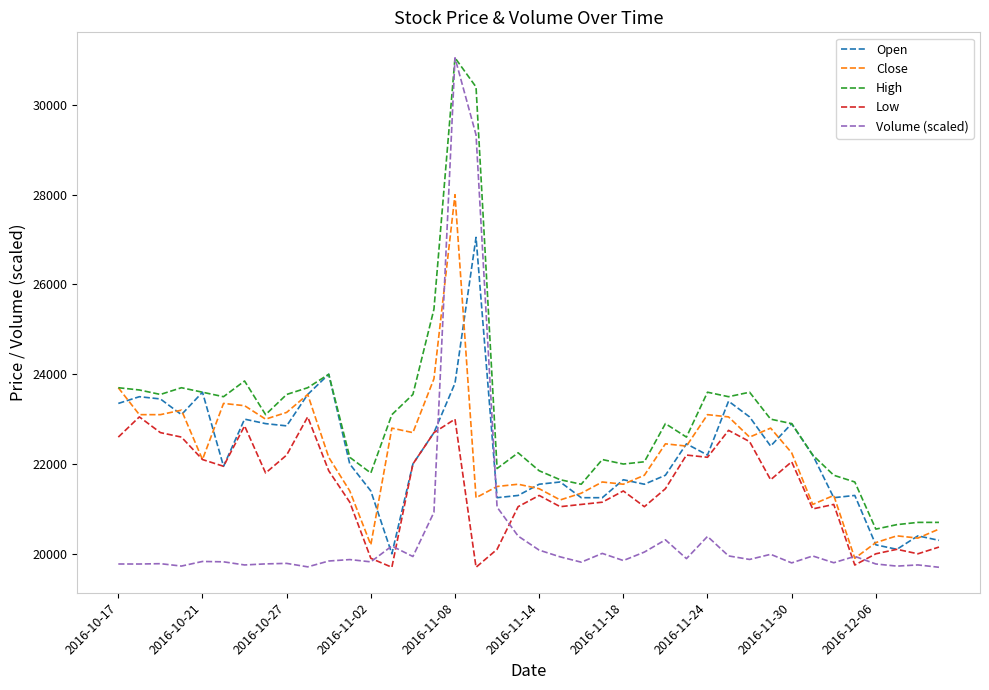

Which series has the widest spread of values?

Volume (scaled)